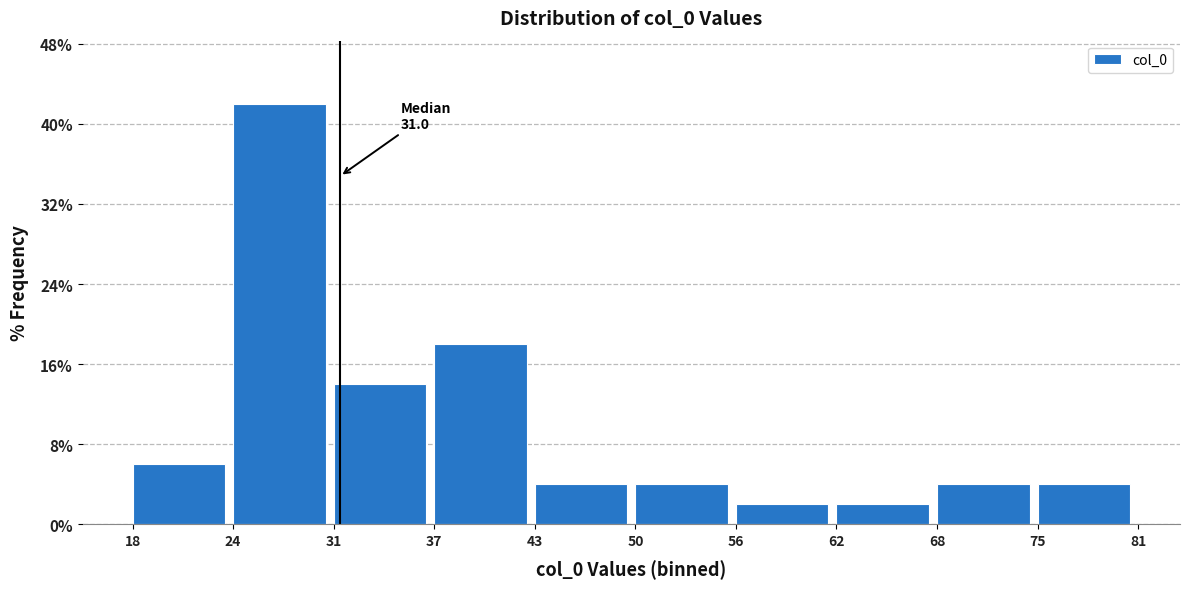

Over which range of the x-axis is the bar tallest?

24 to 31